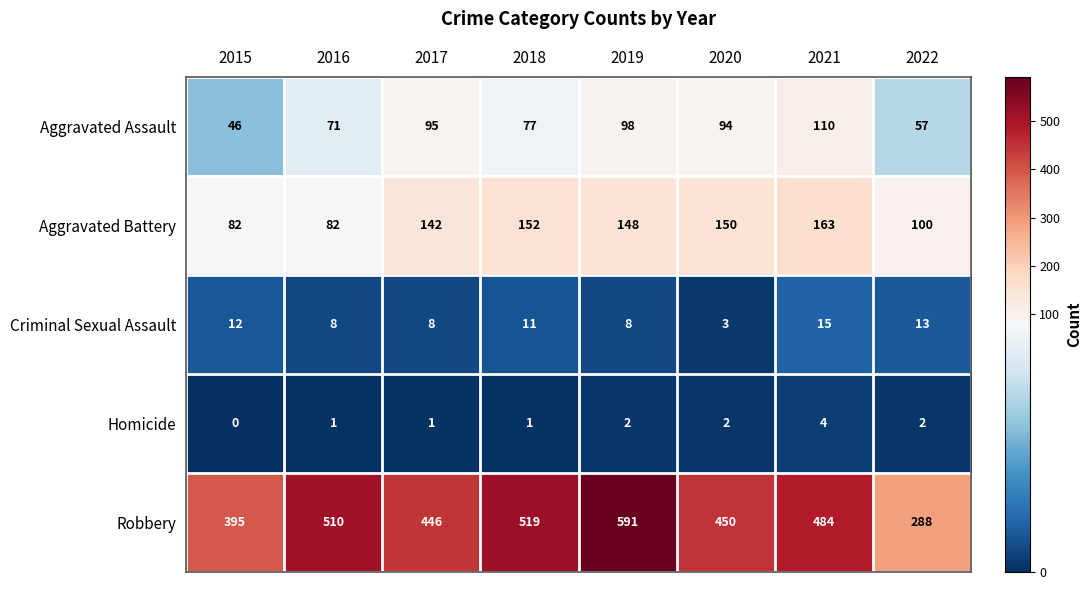

Is it true that Homicide equals 4 at 2021?

True